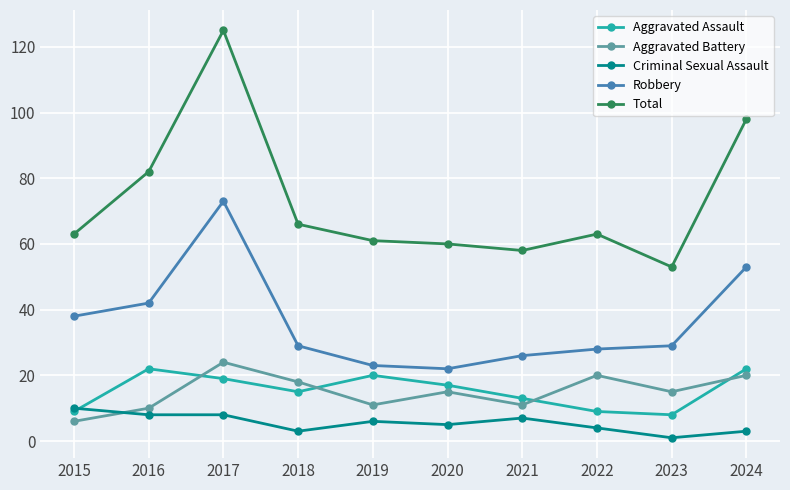

What is the minimum value for Total?

53